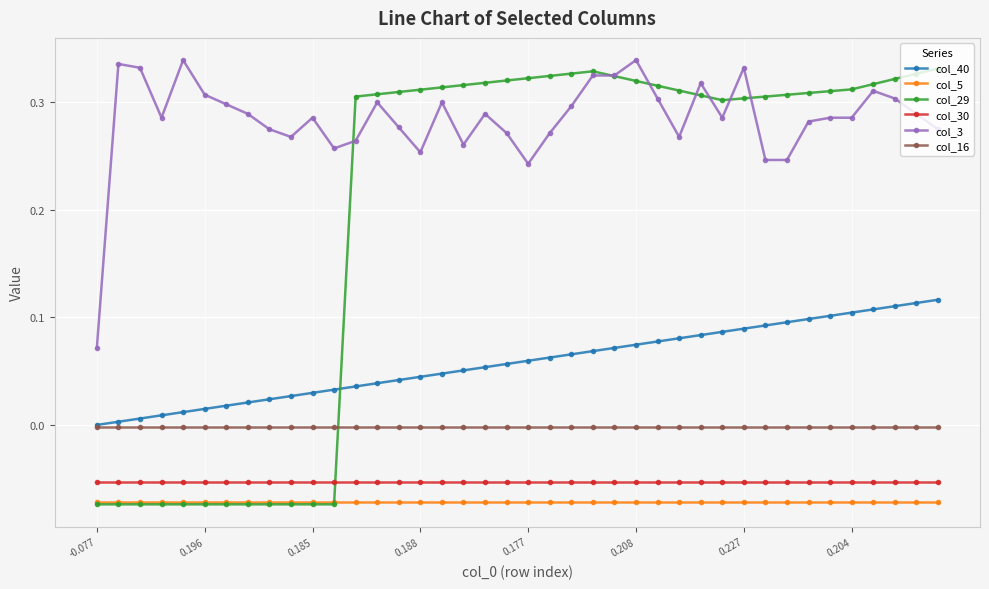

Which series has the widest spread of values?

col_29